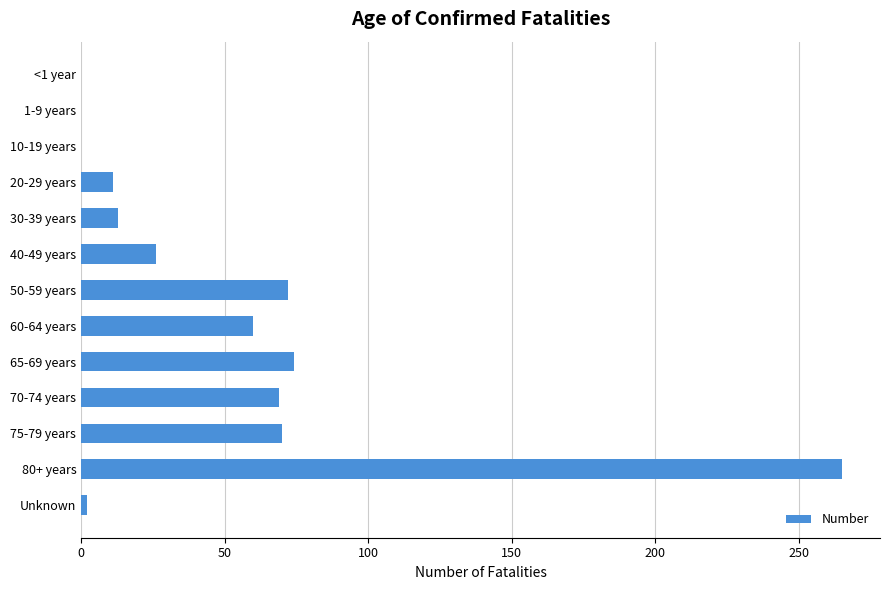

The chart shows a value of 265 at 80+ years. True or false?

True